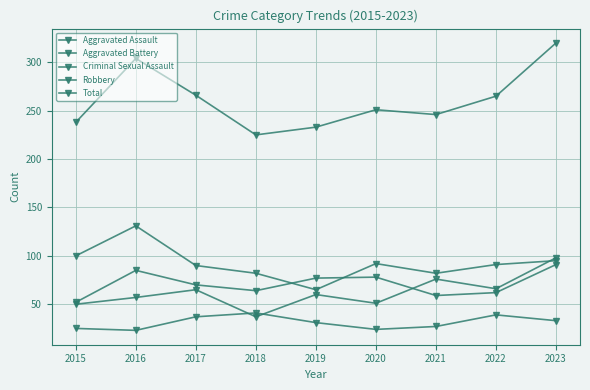

Which series has the widest spread of values?

Total